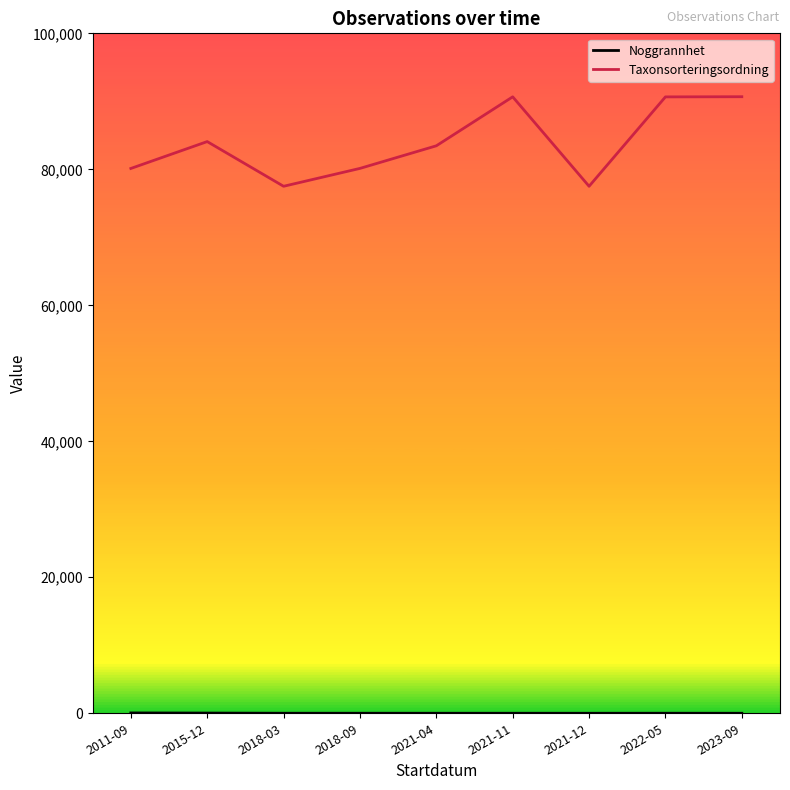

What is the maximum value shown in the chart?

90677.6